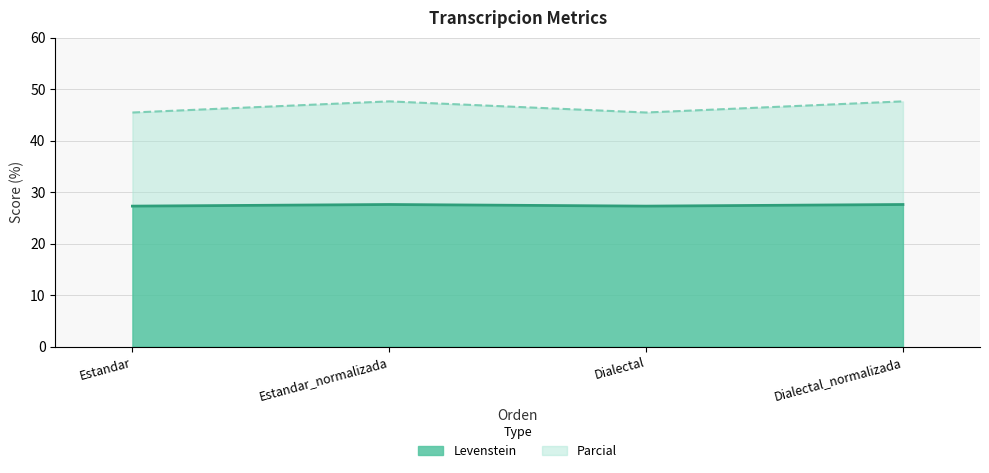

At which category does Parcial reach its first local valley?

Dialectal